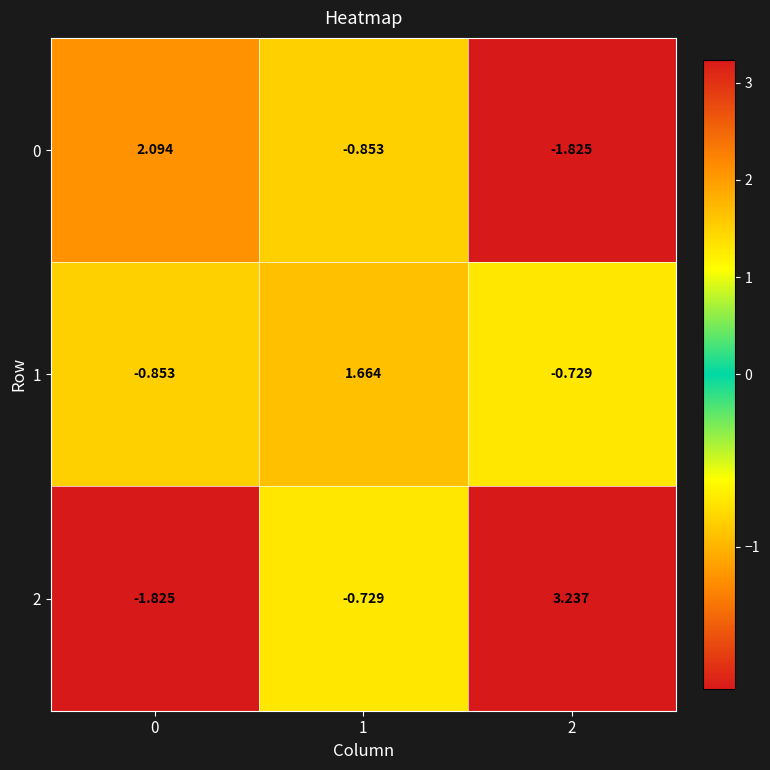

How many values in 1 are below zero?

2